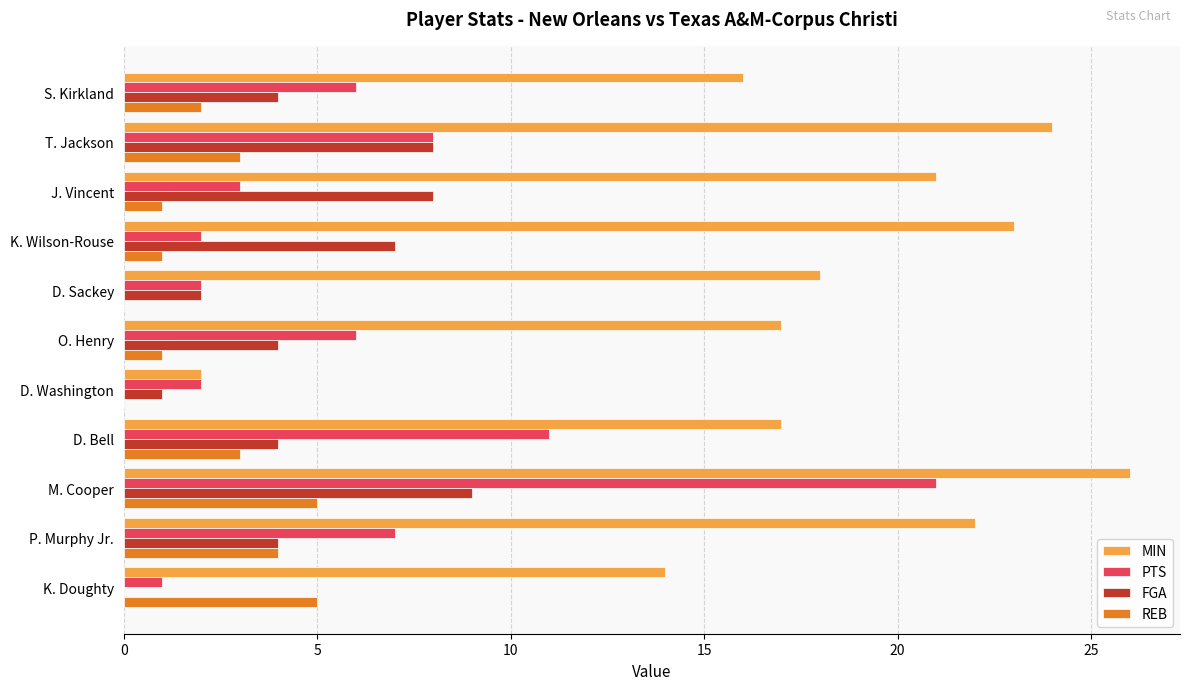

What is the sum of the PTS values at P. Murphy Jr. and D. Sackey?

9